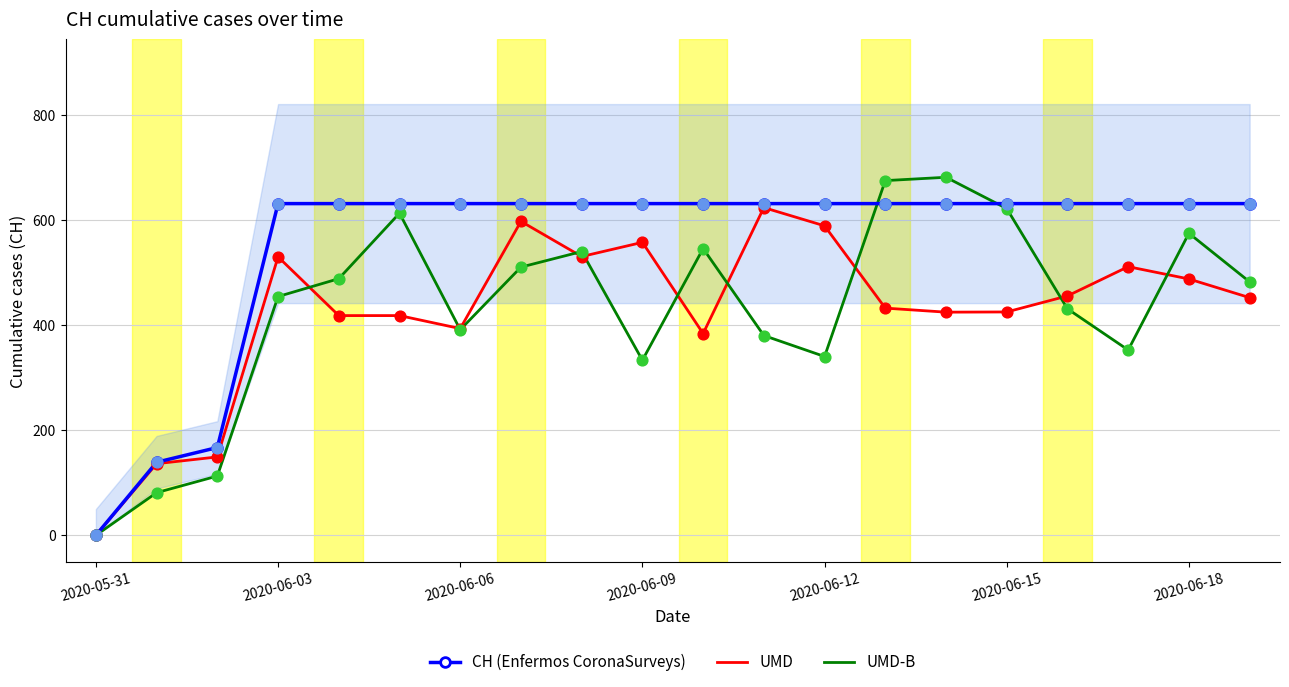

Which series has the largest total across all categories?

CH (Enfermos CoronaSurveys)